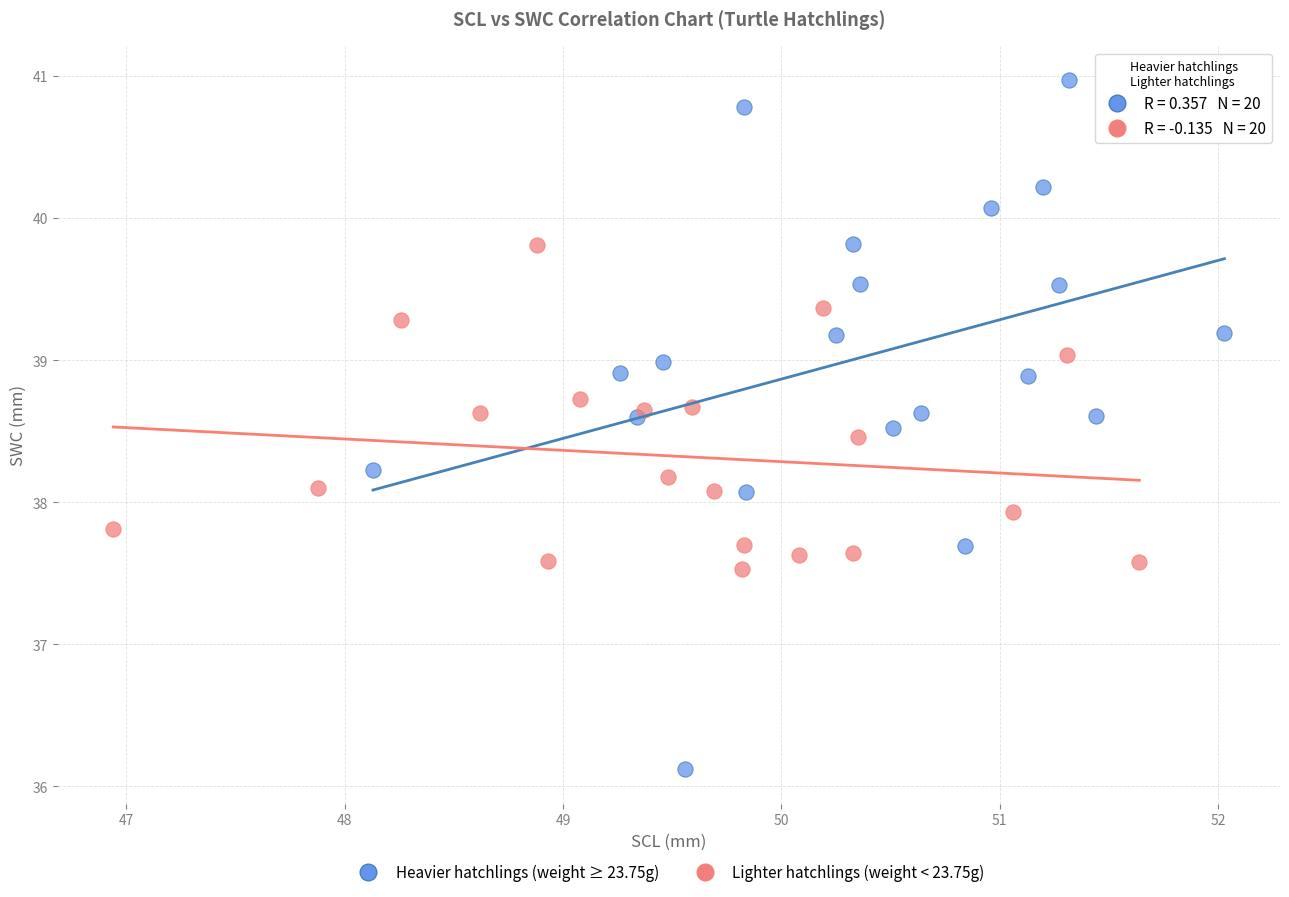

Which series reaches the minimum Y coordinate?

Heavier hatchlings (weight ≥ 23.75g)